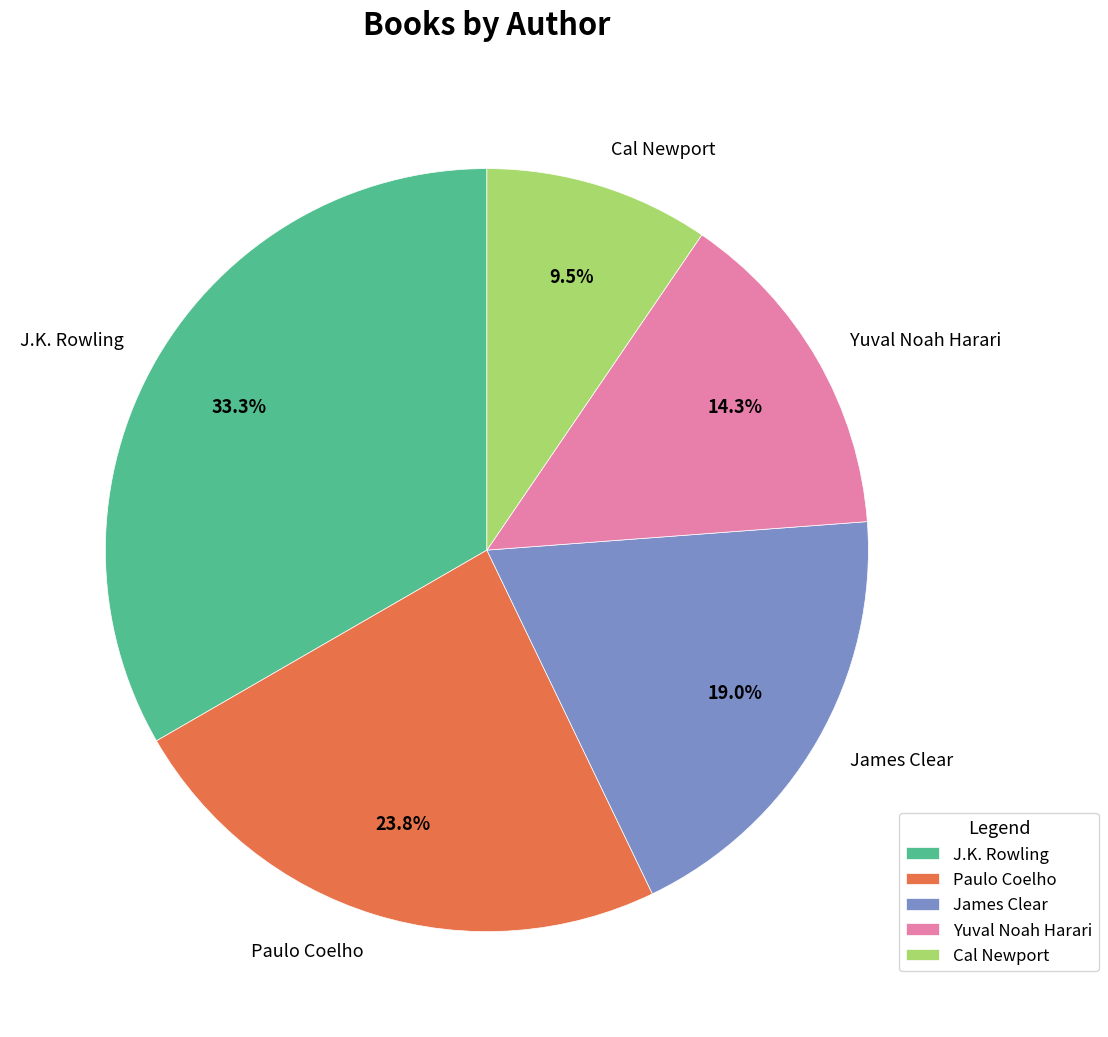

To the nearest percent, what percentage of the pie is Yuval Noah Harari?

14%